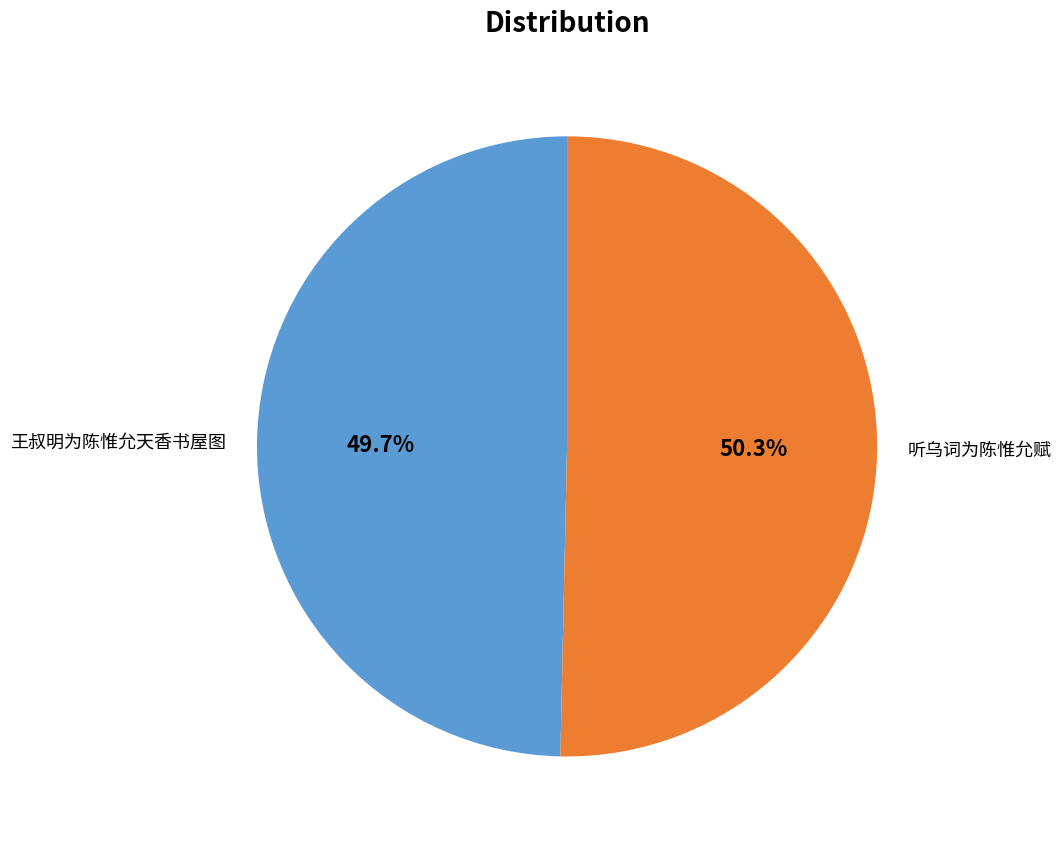

Does 听乌词为陈惟允赋 account for over 50% of the chart?

Yes